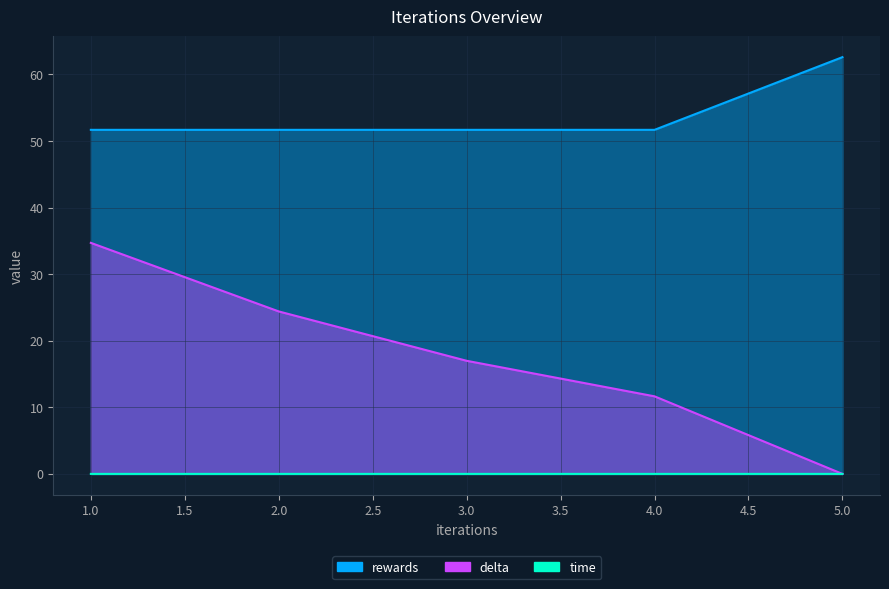

How many lines are shown in the chart?

3